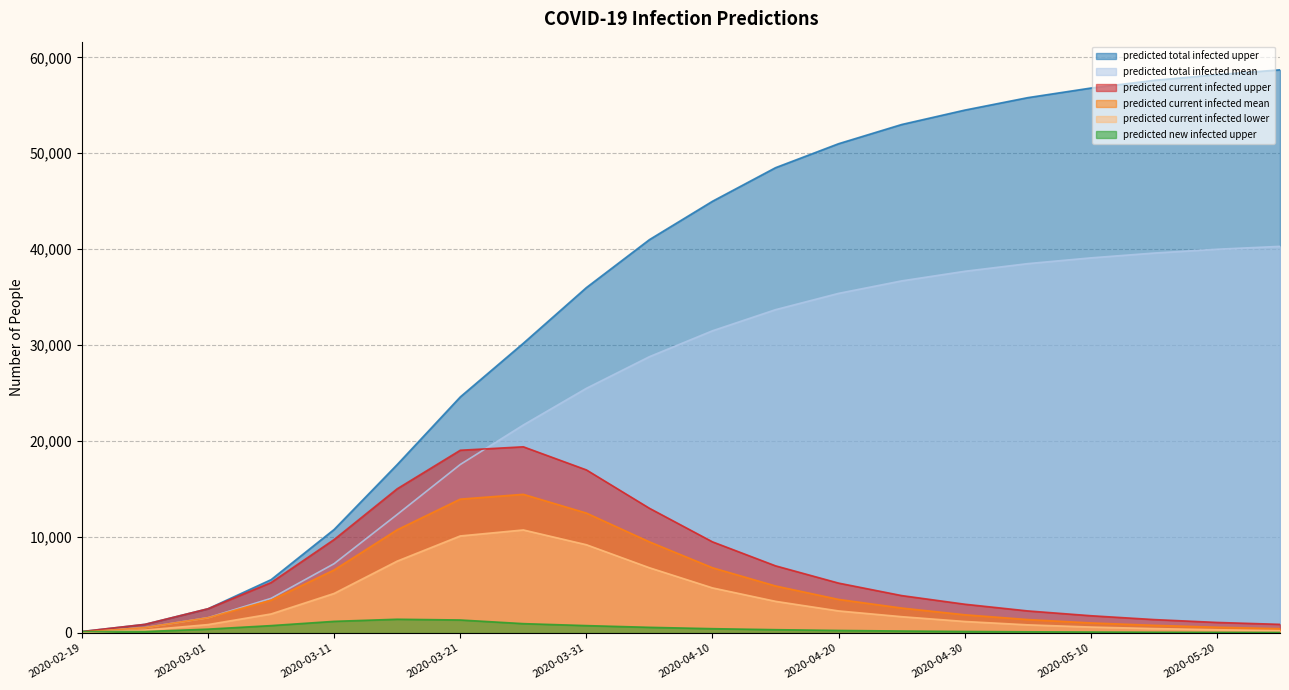

Which series has the widest spread of values?

predicted_total_infected_upper